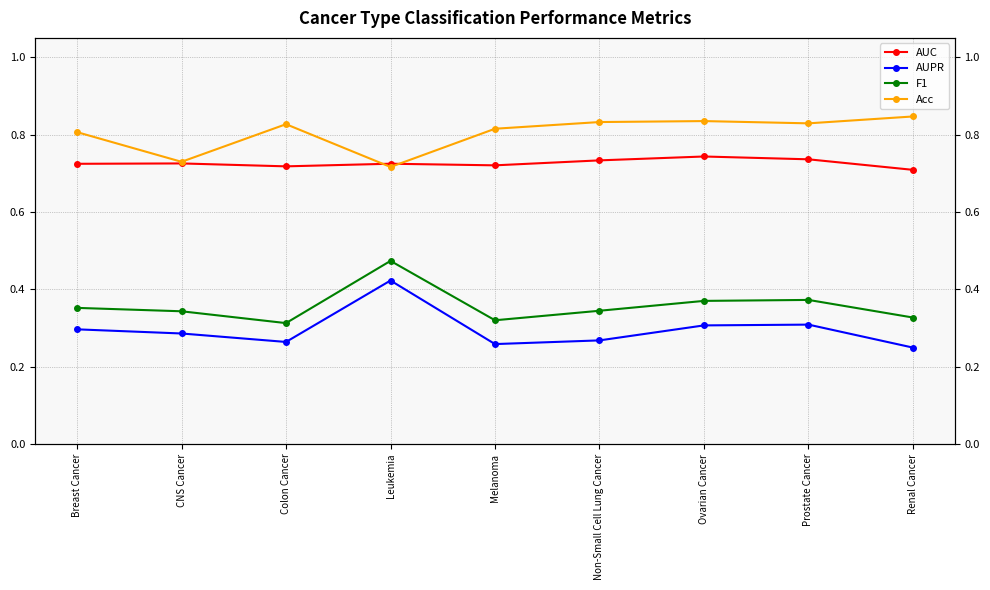

What is the value of the Acc point at the 2nd from the left?

0.7